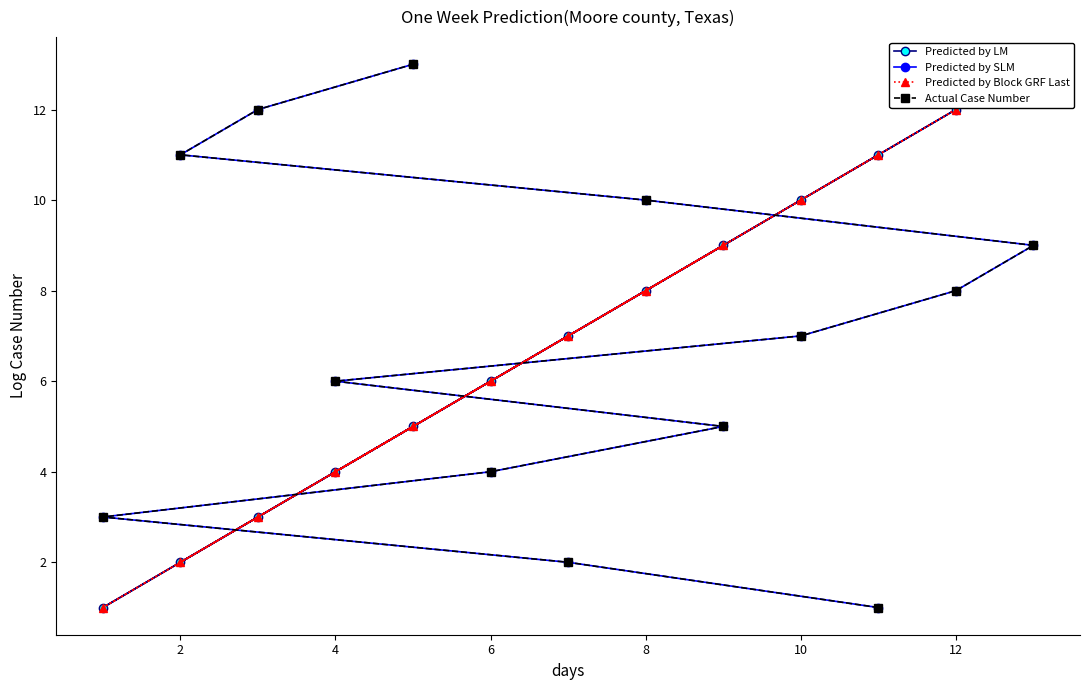

What is the label of the 7th point from the right?

10